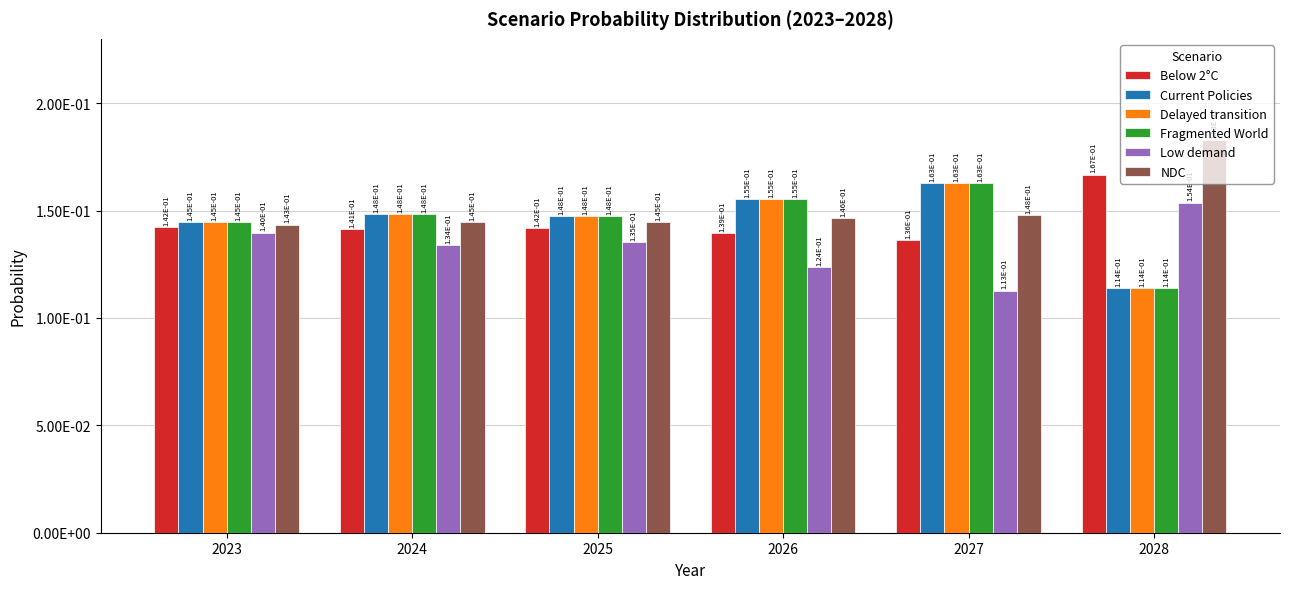

Are the bars grouped side by side (vs. stacked)?

Yes